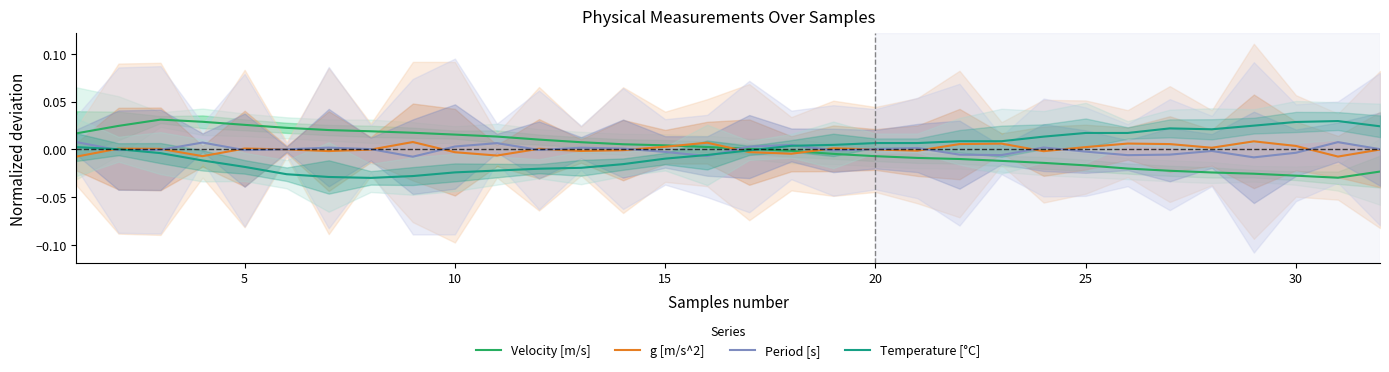

Which series has the largest total across all categories?

Velocity [m/s]